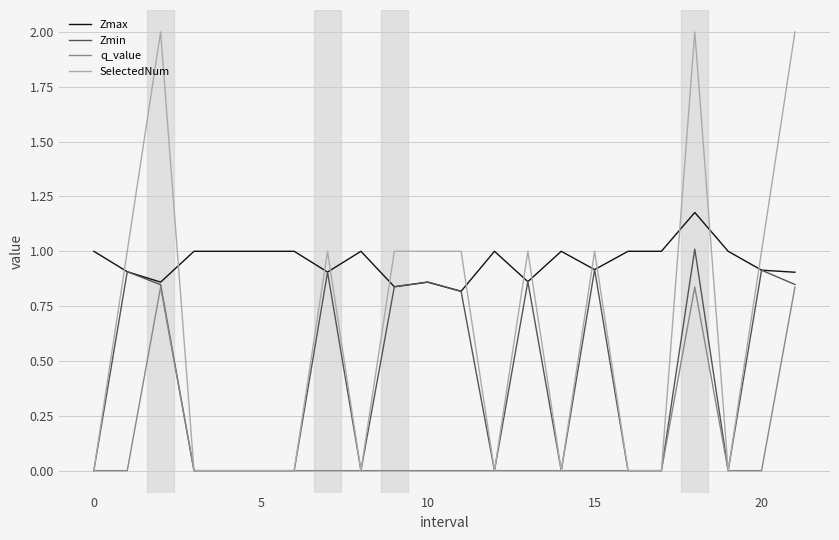

Which series has the widest spread of values?

SelectedNum